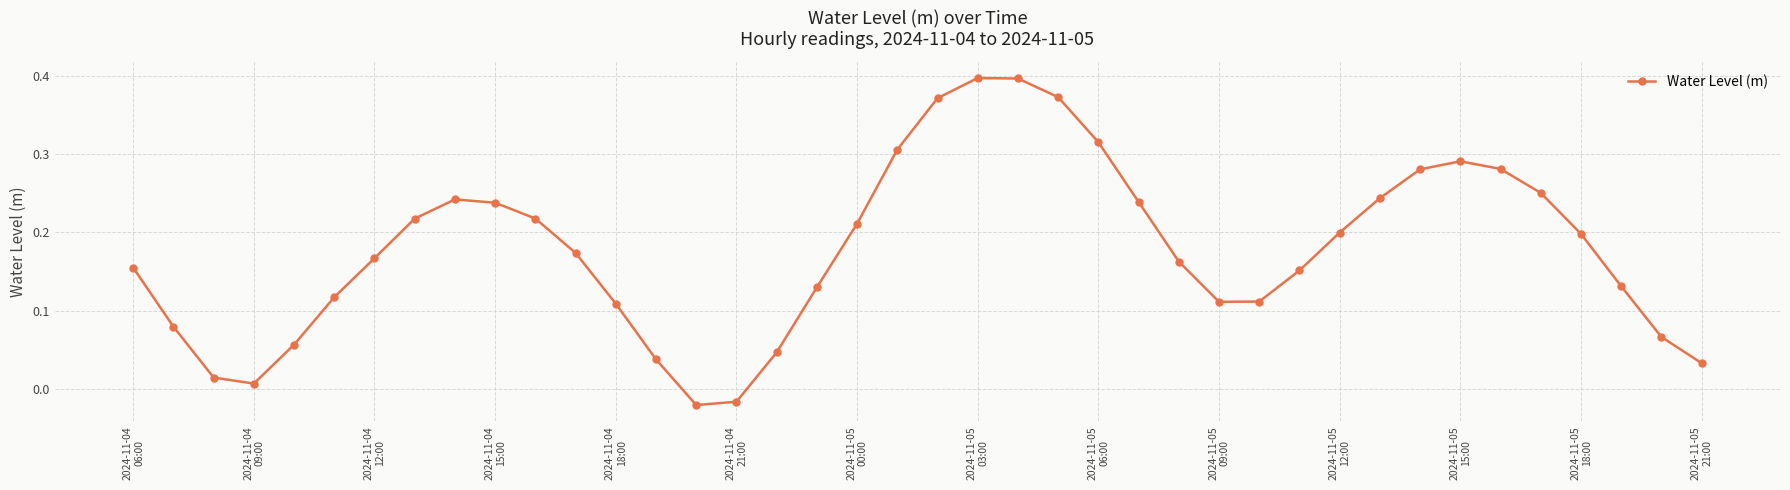

How many points are lower than both their immediate neighbors (excluding endpoints)?

3